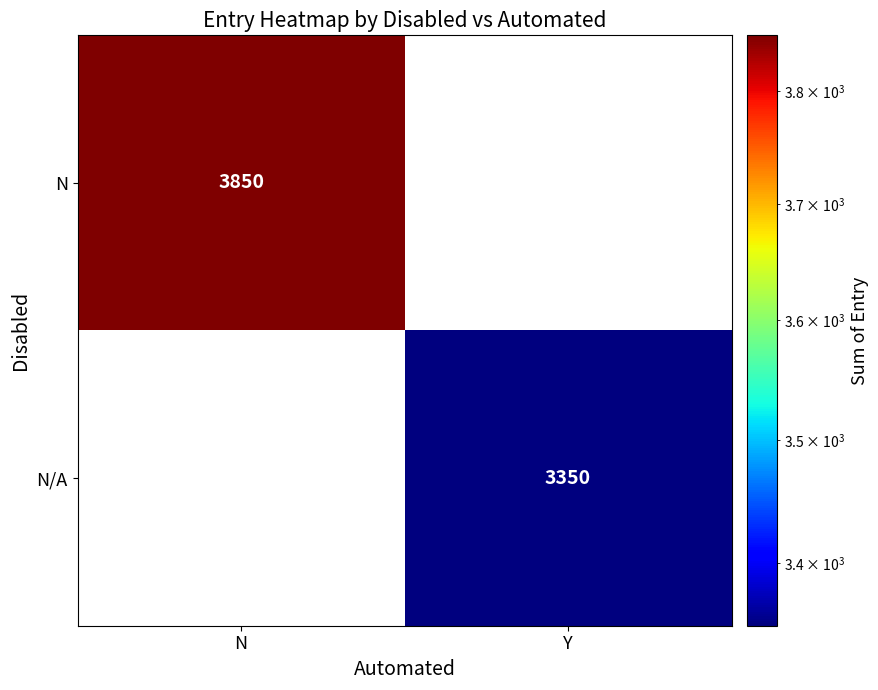

The N/A series shows 3350 at Y. True or false?

True